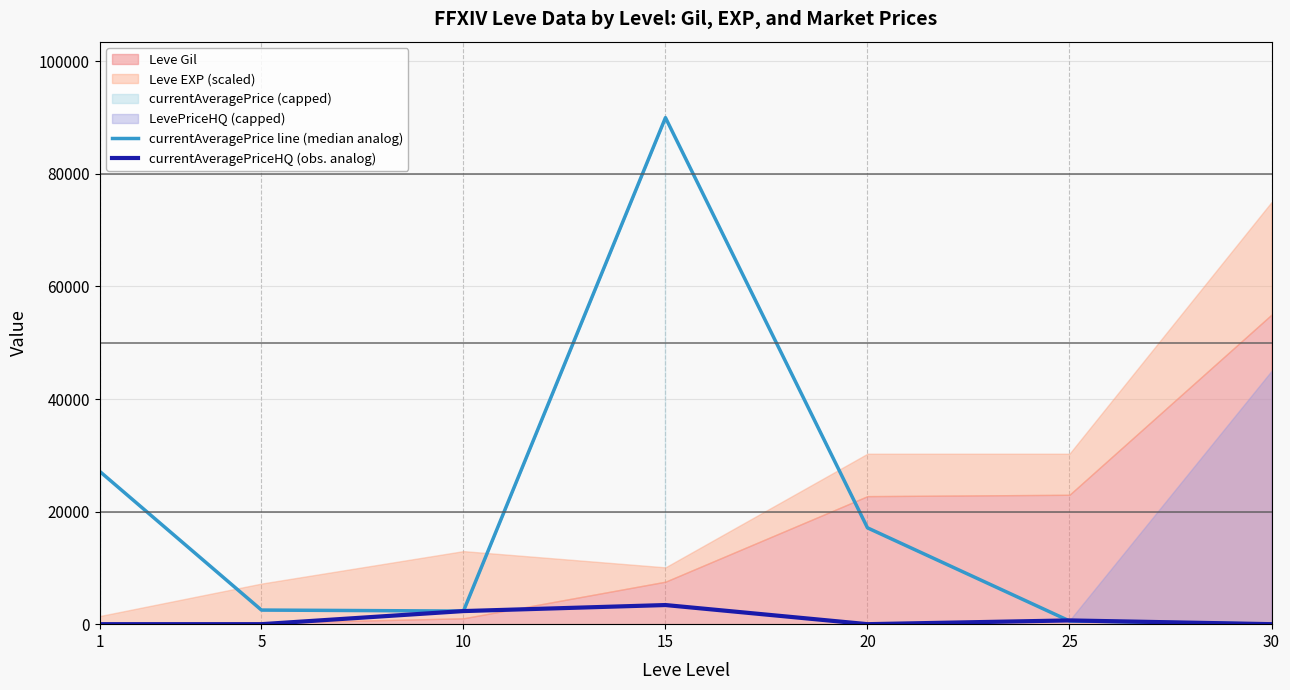

Rank the categories by currentAveragePriceHQ (obs. analog) value from lowest to highest.

1, 5, 20, 30, 25, 10, 15